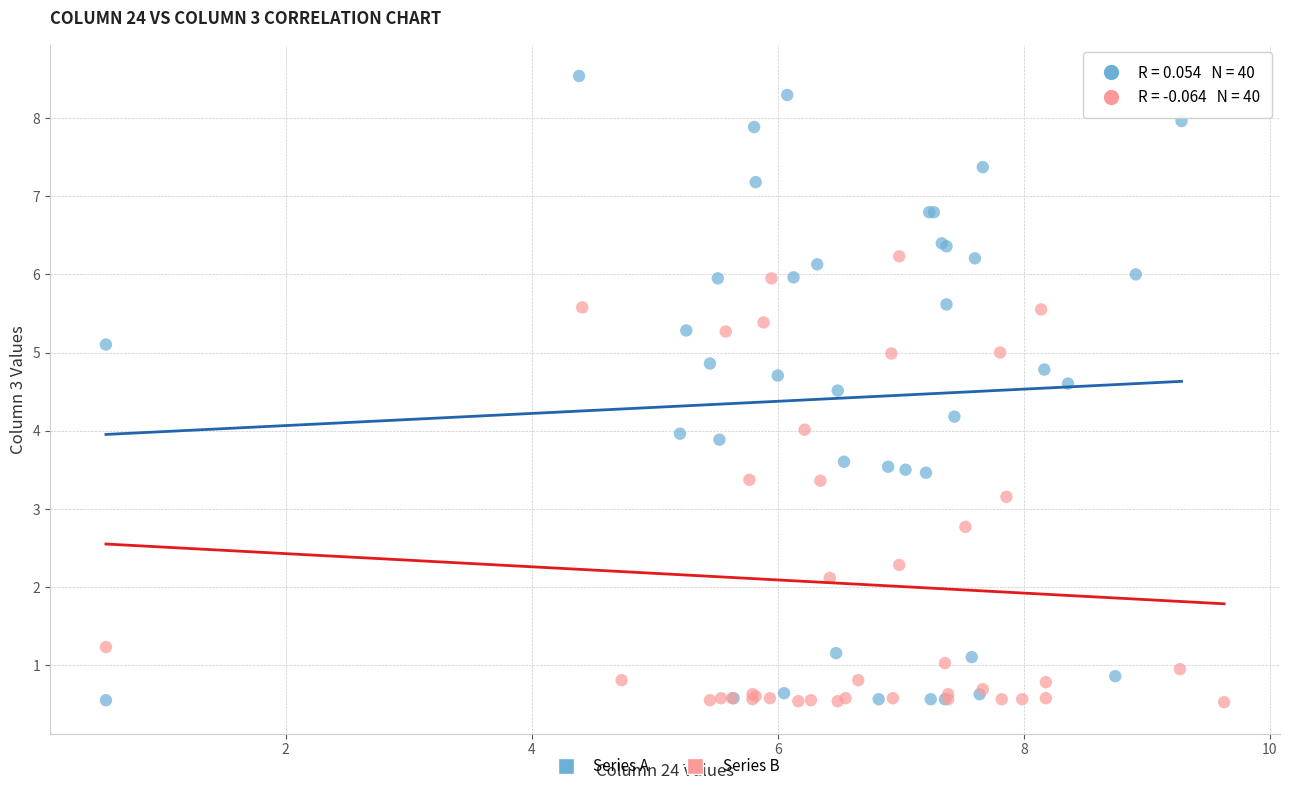

Which series has the widest spread of Y values?

Series A